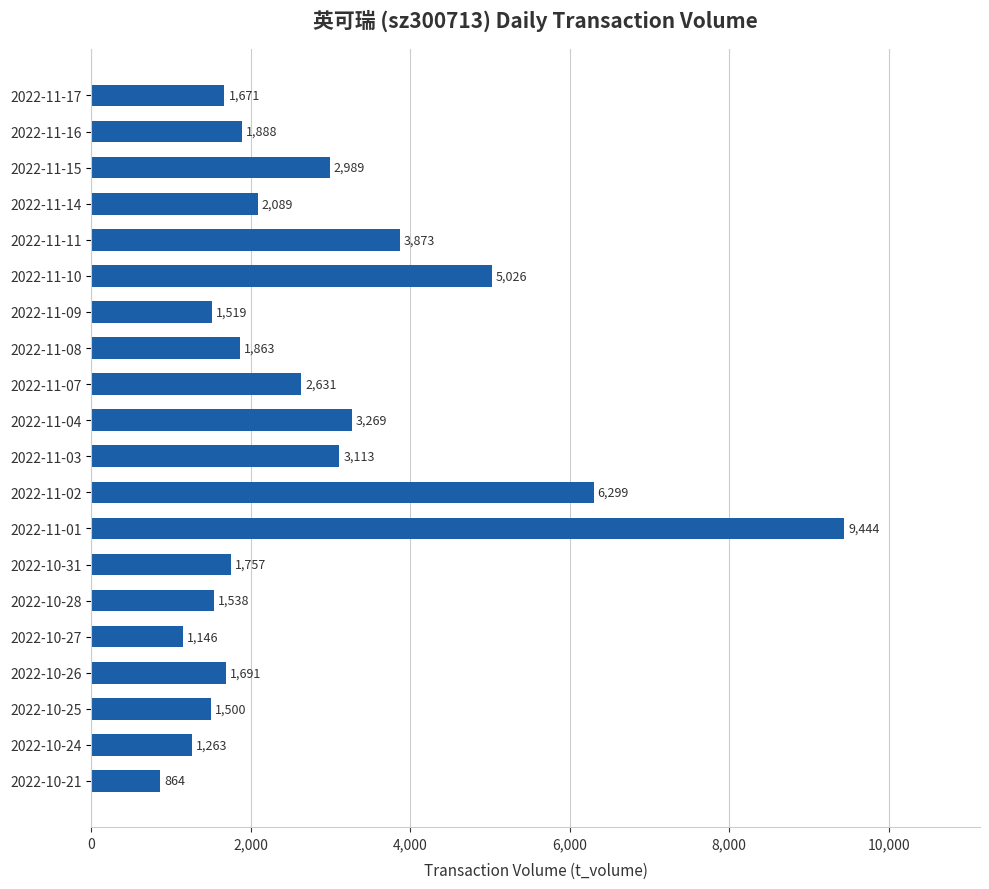

What is the label of the 11th bar from the top?

2022-11-03